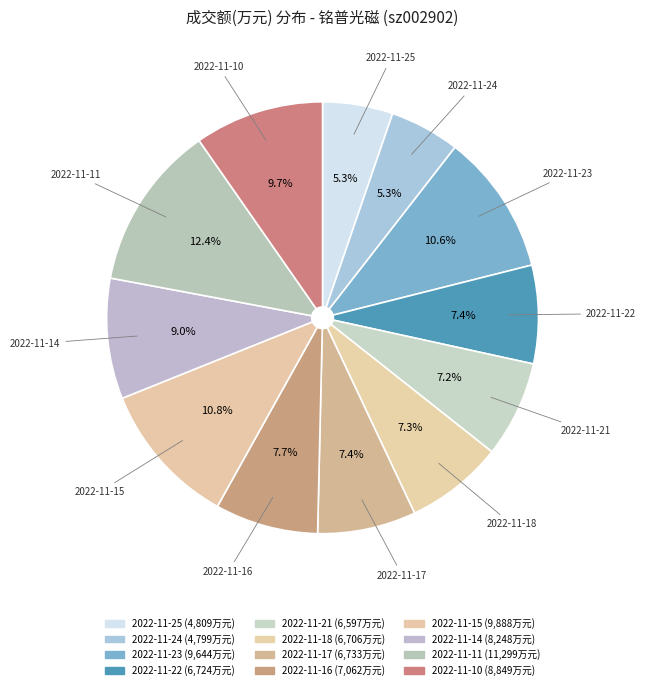

To the nearest percent, what is the difference between the largest and smallest slice percentages?

7%